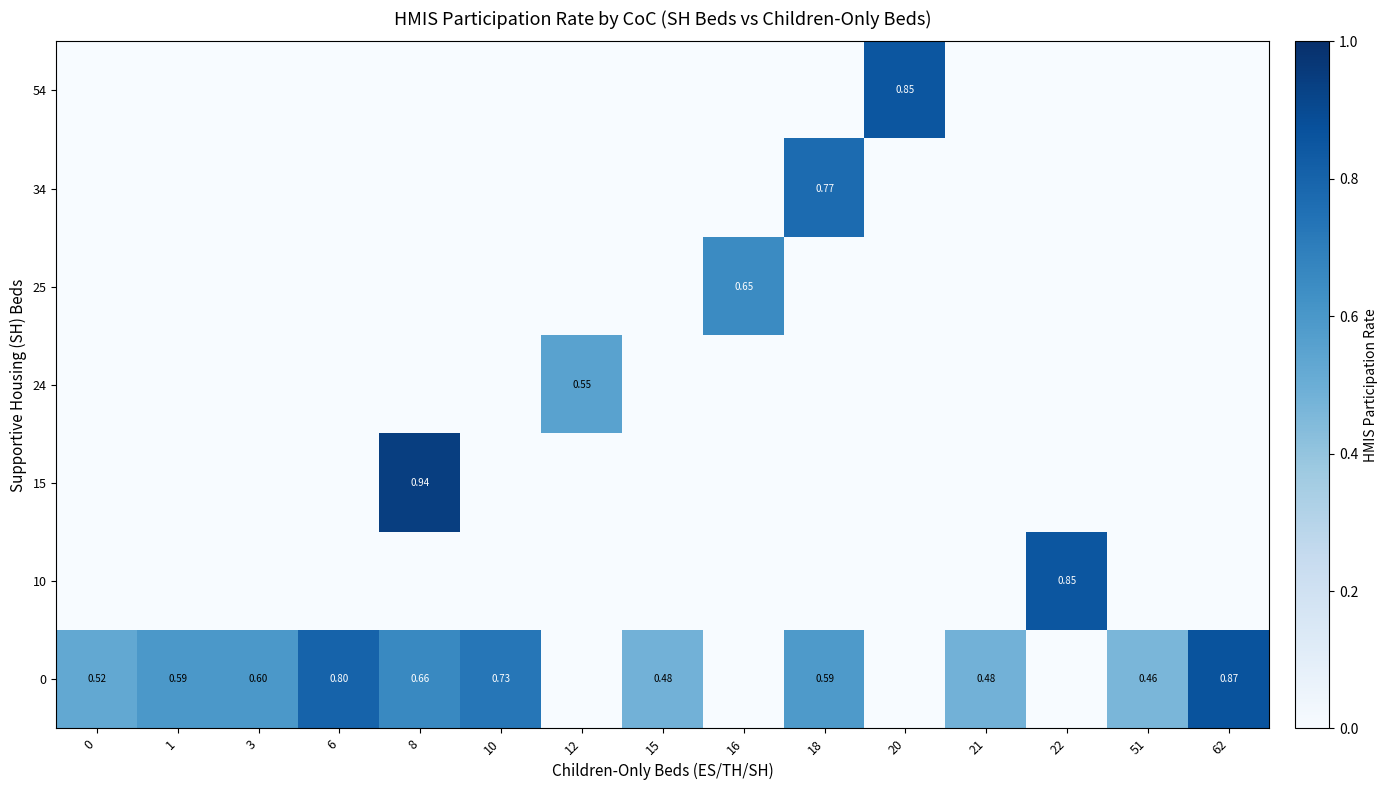

List the labels in order of 25 value, smallest first.

0, 1, 3, 6, 8, 10, 12, 15, 18, 20, 21, 22, 51, 62, 16